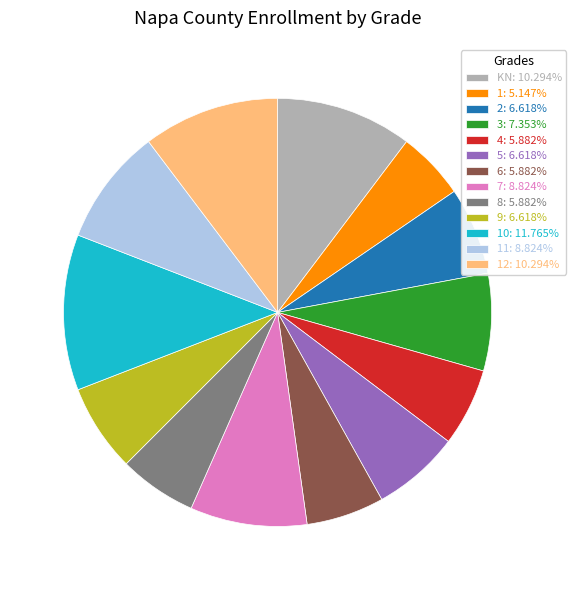

Do 12: 10.294% and 3: 7.353% together represent more than half of the pie?

No